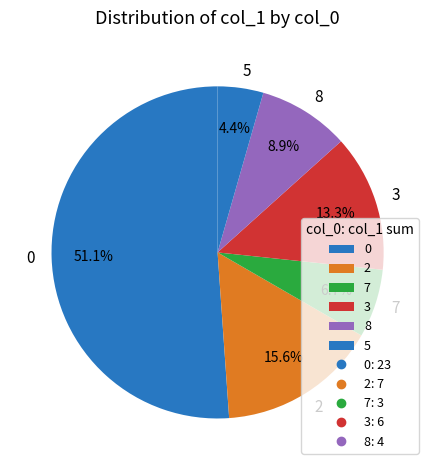

To the nearest percent, what is the difference between the 2 and 0 slice percentages?

36%